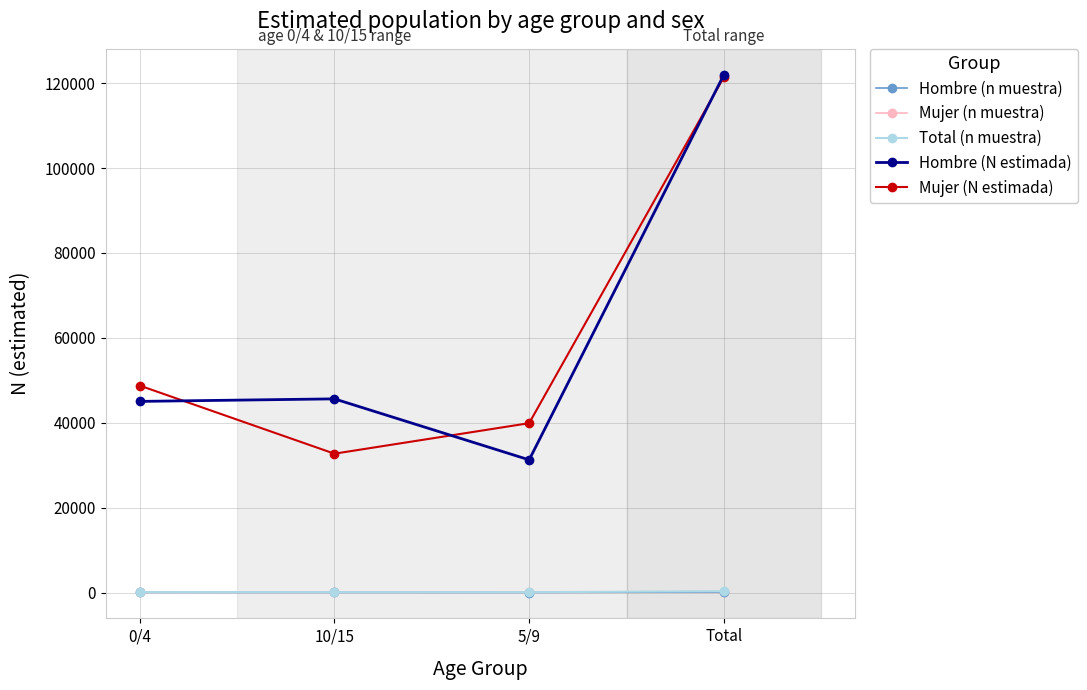

Is the value of Hombre (N estimada) at 0/4 greater than the value of Mujer (n muestra) at Total?

Yes